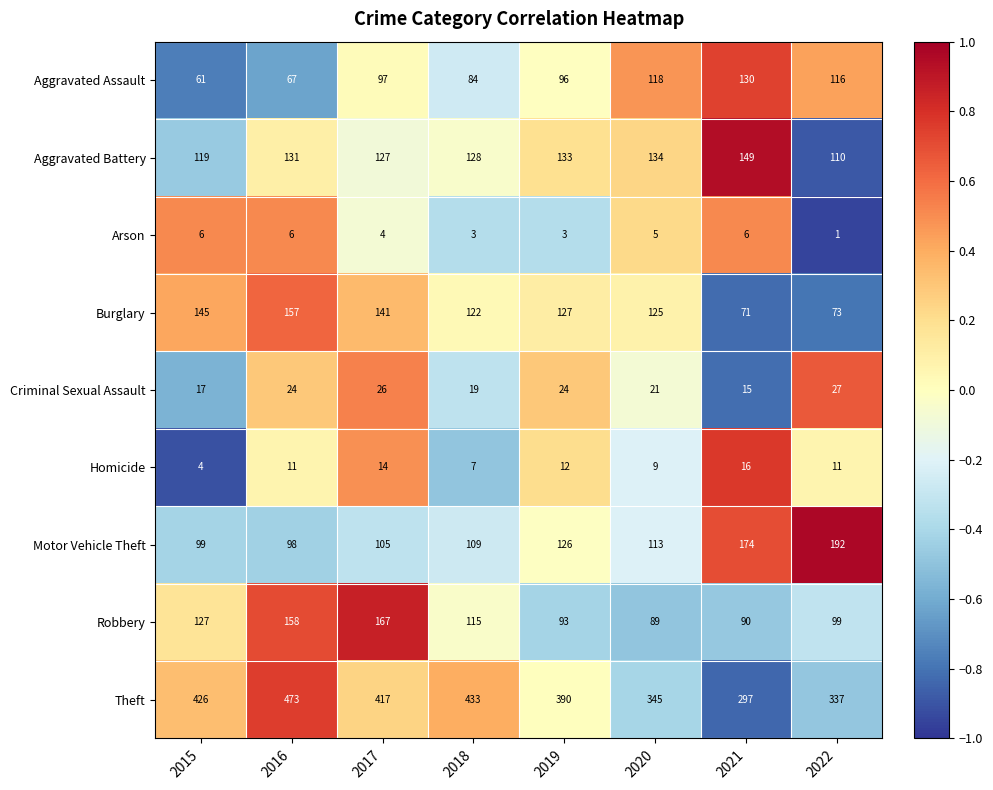

What is the difference between the highest and lowest values at 2022?

336